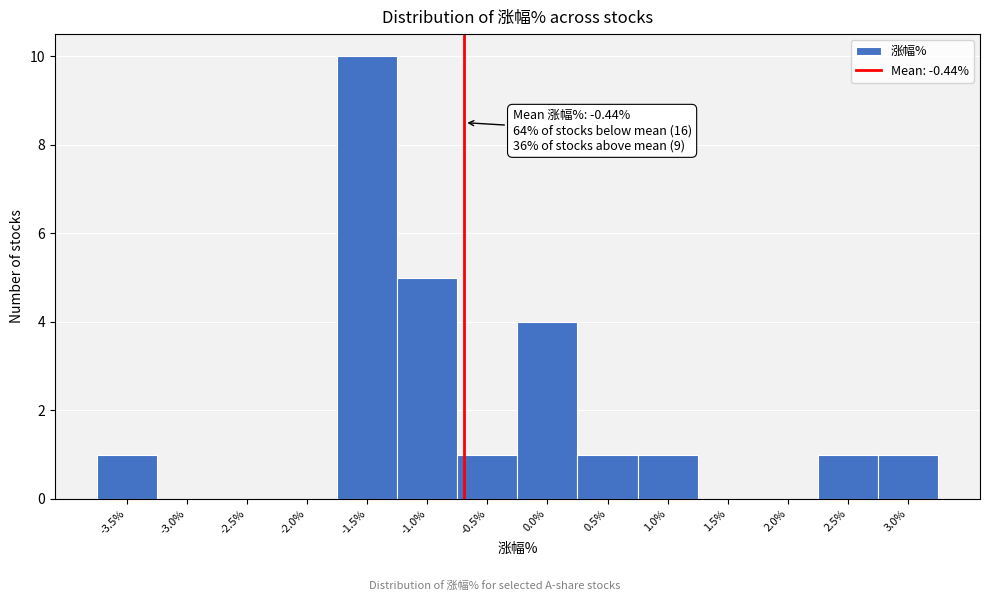

Reading left to right, transcribe all the data shown in this chart.

-3.5%=1	-3.0%=0	-2.5%=0	-2.0%=0	-1.5%=10	-1.0%=5	-0.5%=1	0.0%=4	0.5%=1	1.0%=1	1.5%=0	2.0%=0	2.5%=1	3.0%=1